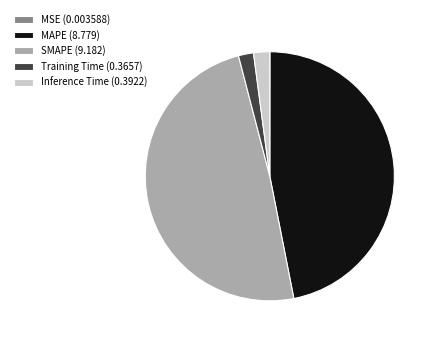

Do Inference Time (0.3922) and Training Time (0.3657) together represent more than half of the pie?

No